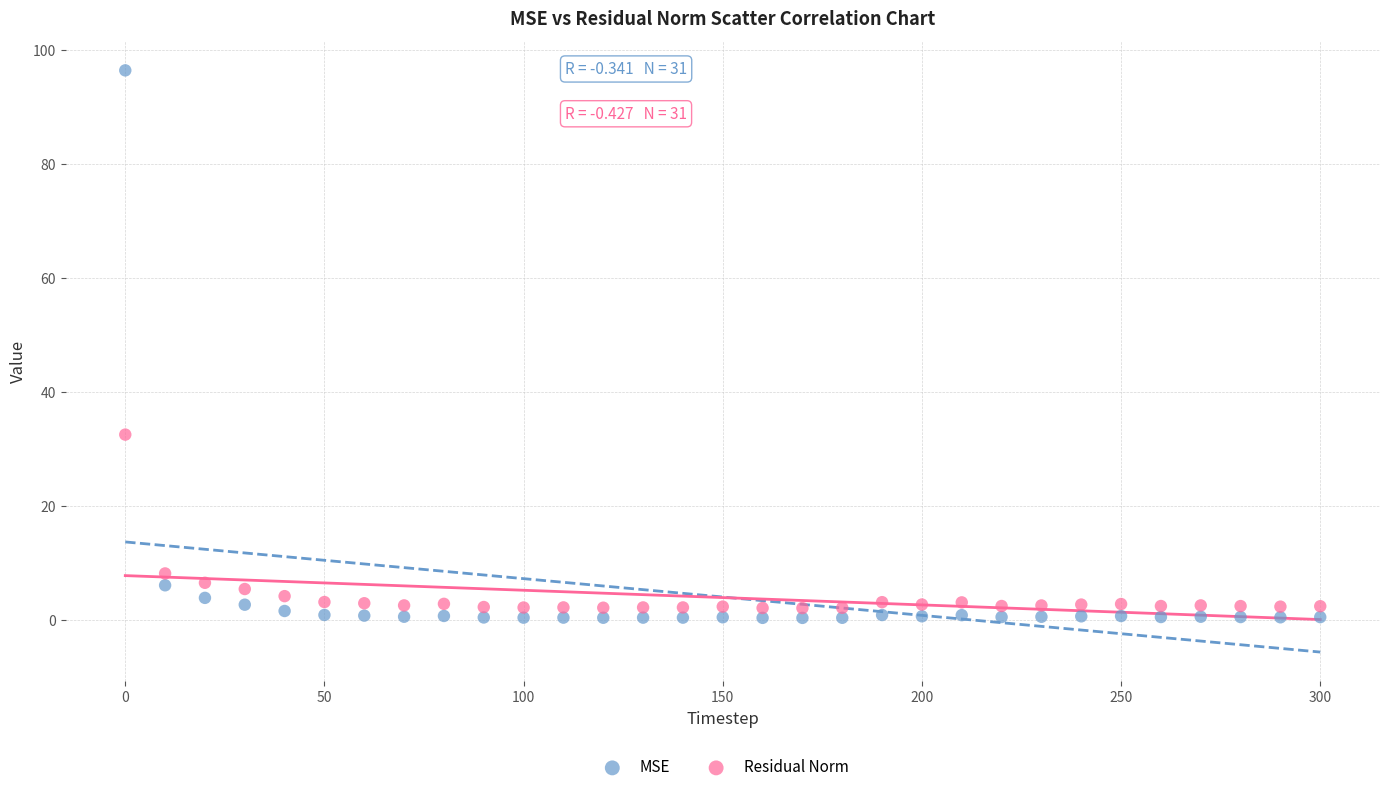

Which series has the widest spread of Y values?

MSE